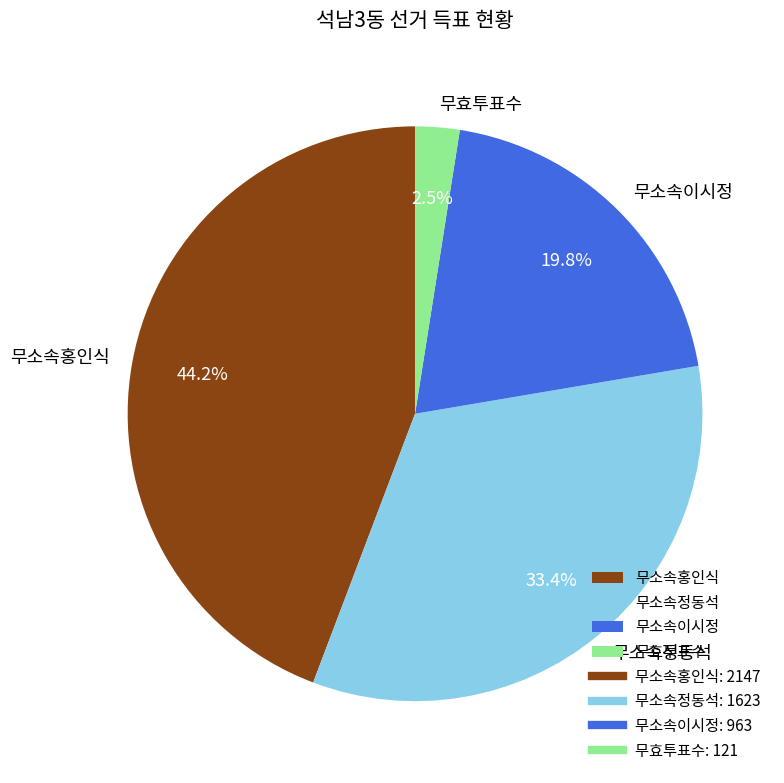

What is the smallest slice in the pie chart?

무효투표수